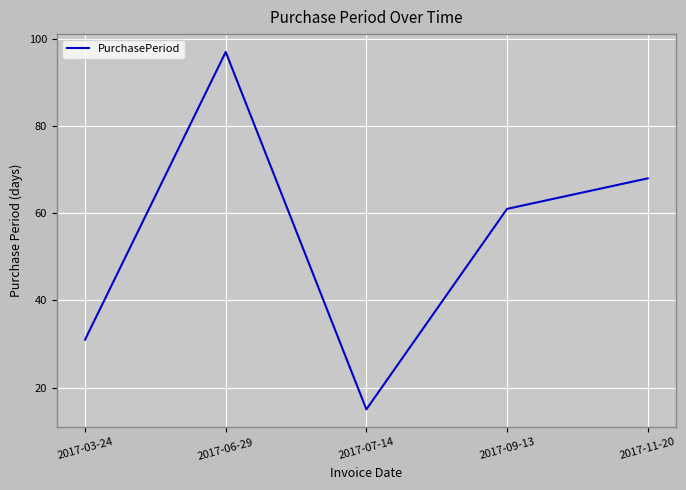

Rank the categories by value from highest to lowest.

2017-06-29, 2017-11-20, 2017-09-13, 2017-03-24, 2017-07-14